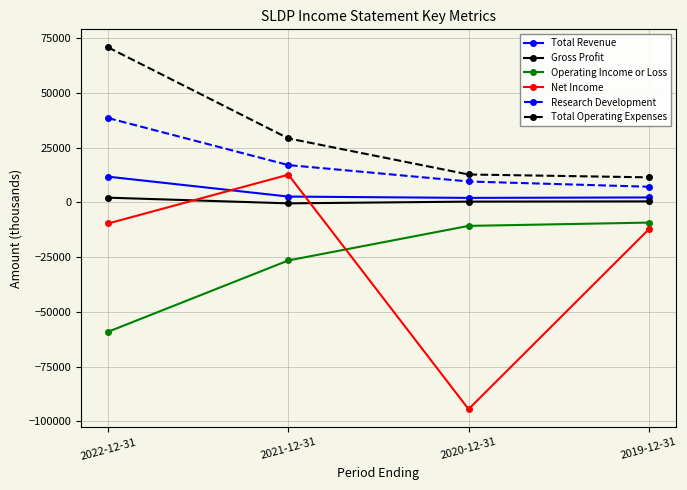

Which series has the widest spread of values?

Net Income